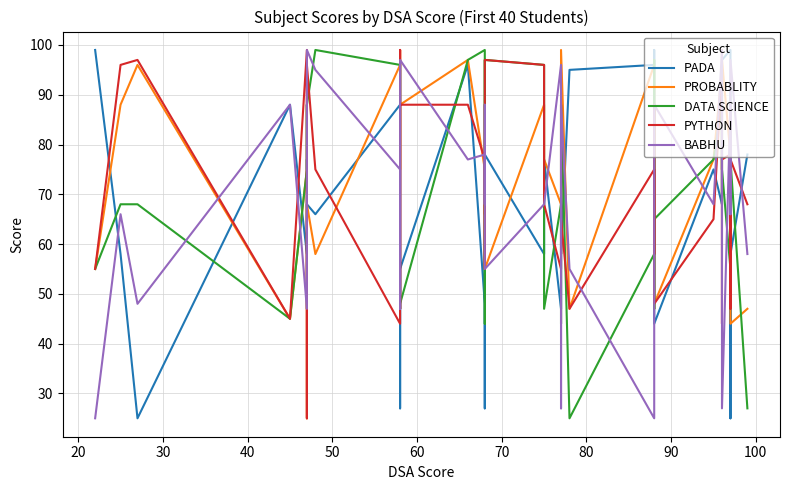

Is the value of PROBABLITY at 33 greater than the value of BABHU at 100?

Yes